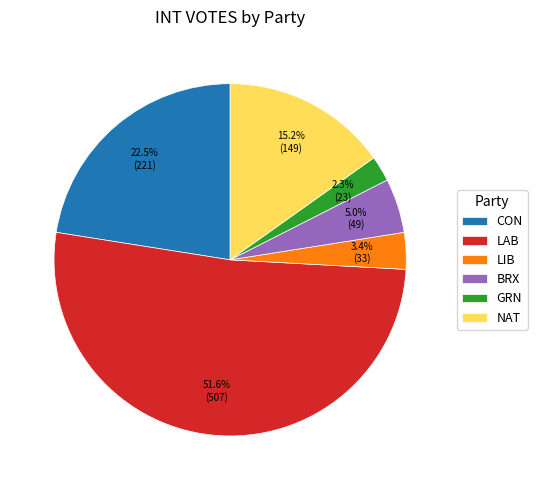

What percentage do CON and NAT together represent?

37.7%